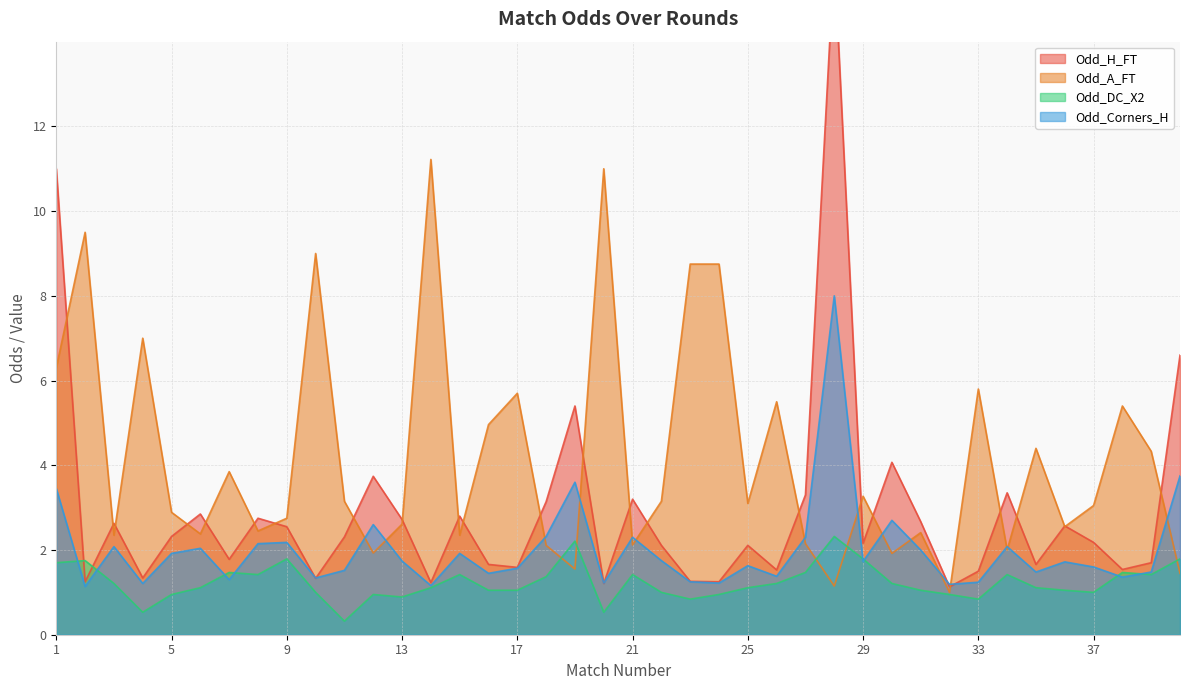

True or false: Odd_Corners_H has a value of 2.6 at 12.

True